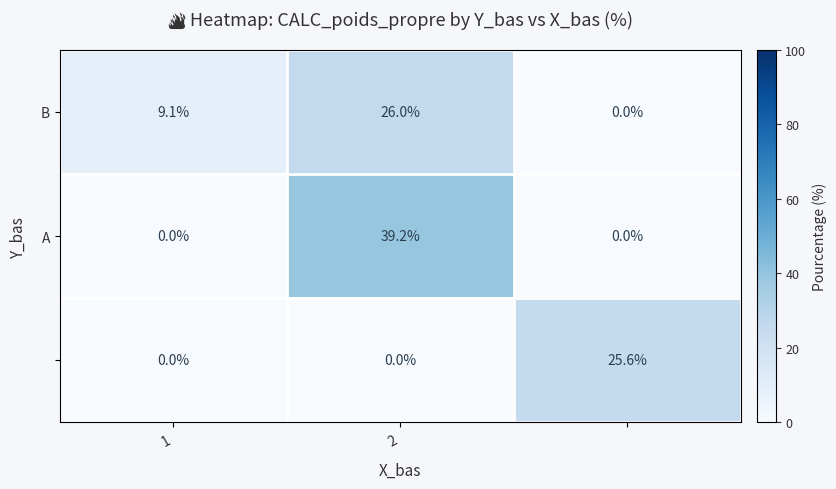

How many data points does each series have?

3